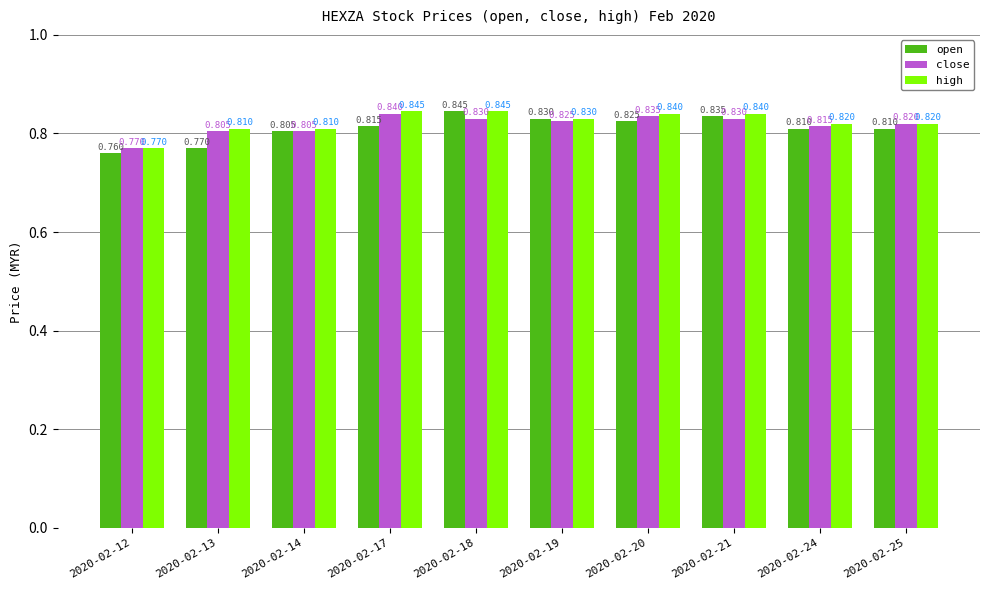

Rank the series by their average value, from lowest to highest.

open, close, high